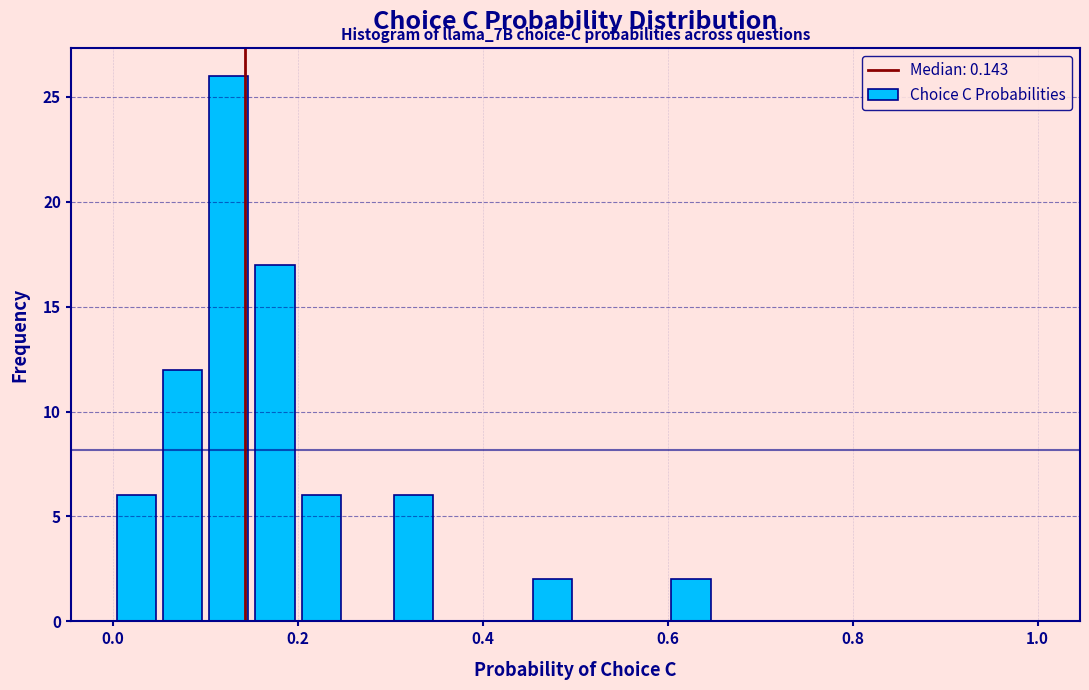

Read against the x-axis, roughly where is the centre of the tallest bar?

0.12